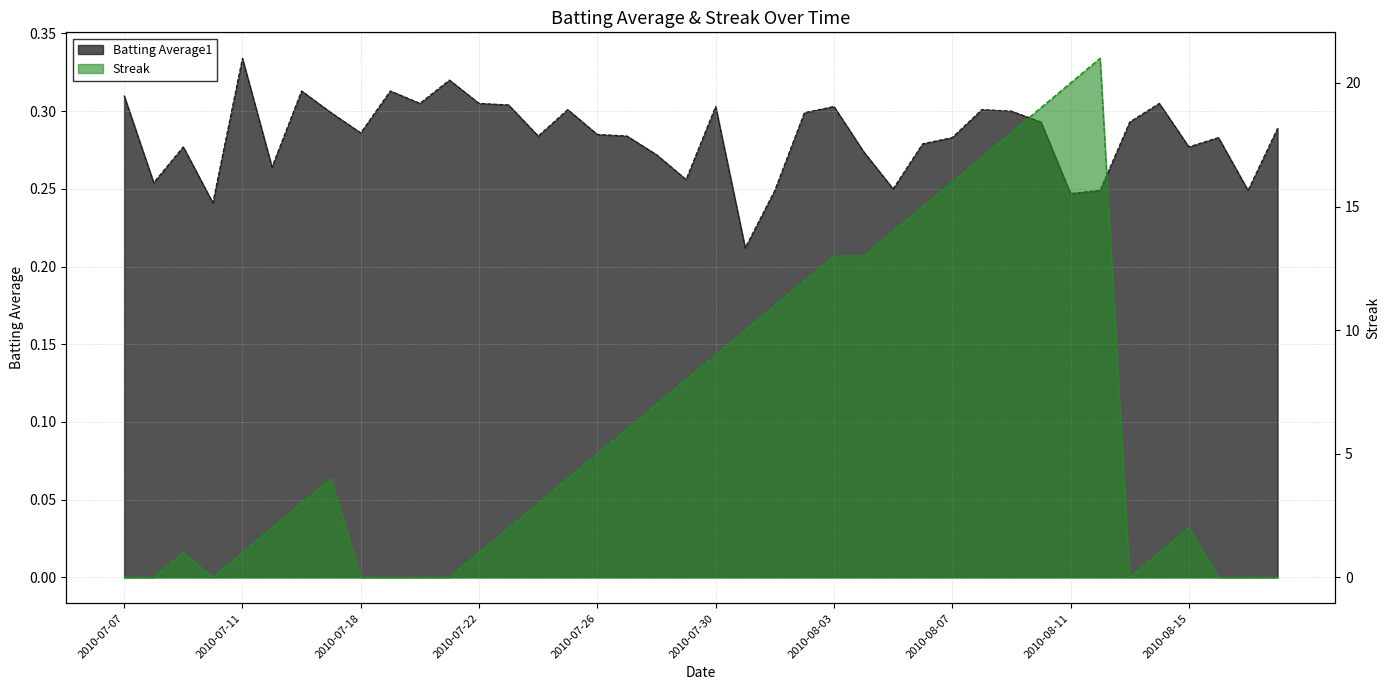

Rank the categories by Batting Average1 value from lowest to highest.

2010-07-31, 2010-07-10, 2010-08-11, 2010-08-01, 2010-08-12, 2010-08-17, 2010-08-05, 2010-07-08, 2010-07-29, 2010-07-15, 2010-07-28, 2010-08-04, 2010-07-09, 2010-08-15, 2010-08-06, 2010-08-07, 2010-08-16, 2010-07-24, 2010-07-27, 2010-07-26, 2010-07-18, 2010-08-18, 2010-08-10, 2010-08-13, 2010-07-17, 2010-08-02, 2010-08-09, 2010-07-25, 2010-08-08, 2010-07-30, 2010-08-03, 2010-07-23, 2010-07-20, 2010-07-22, 2010-08-14, 2010-07-07, 2010-07-16, 2010-07-19, 2010-07-21, 2010-07-11